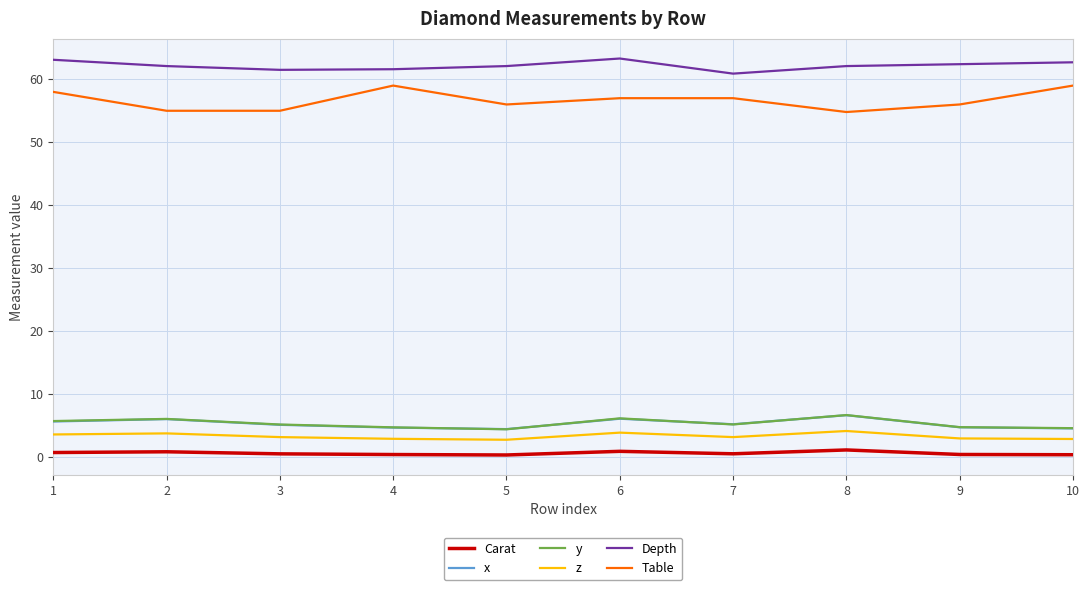

True or false: Carat and Table cross at least once.

False